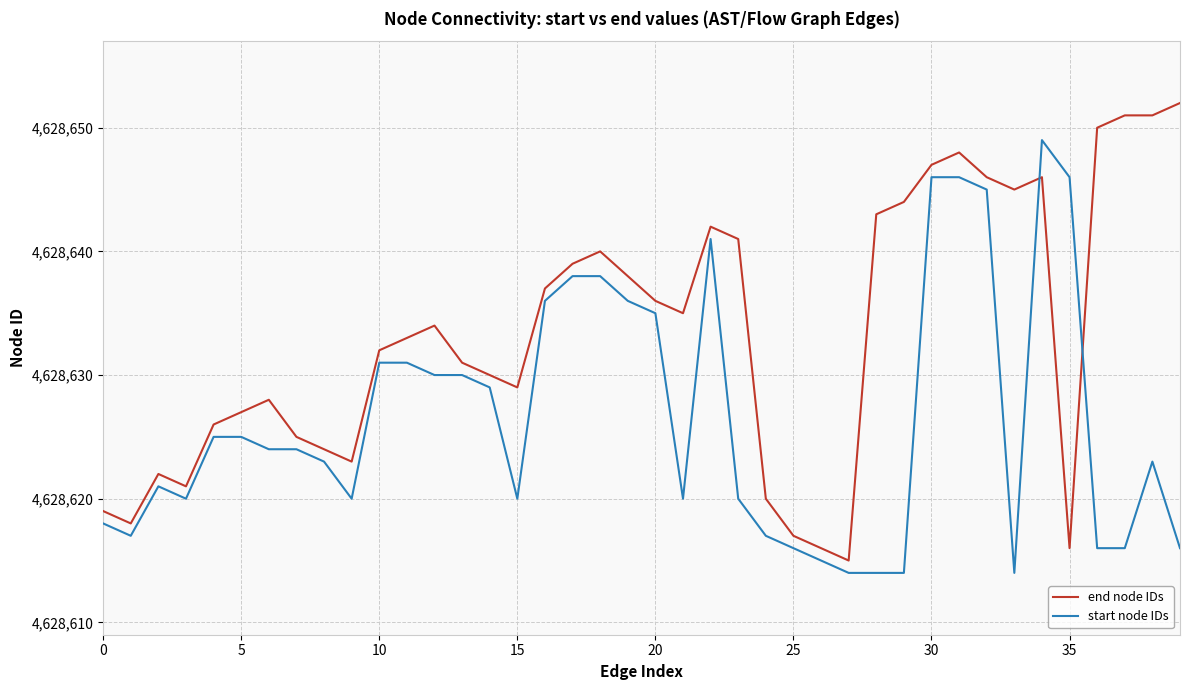

True or false: end node IDs and start node IDs cross at least once.

True